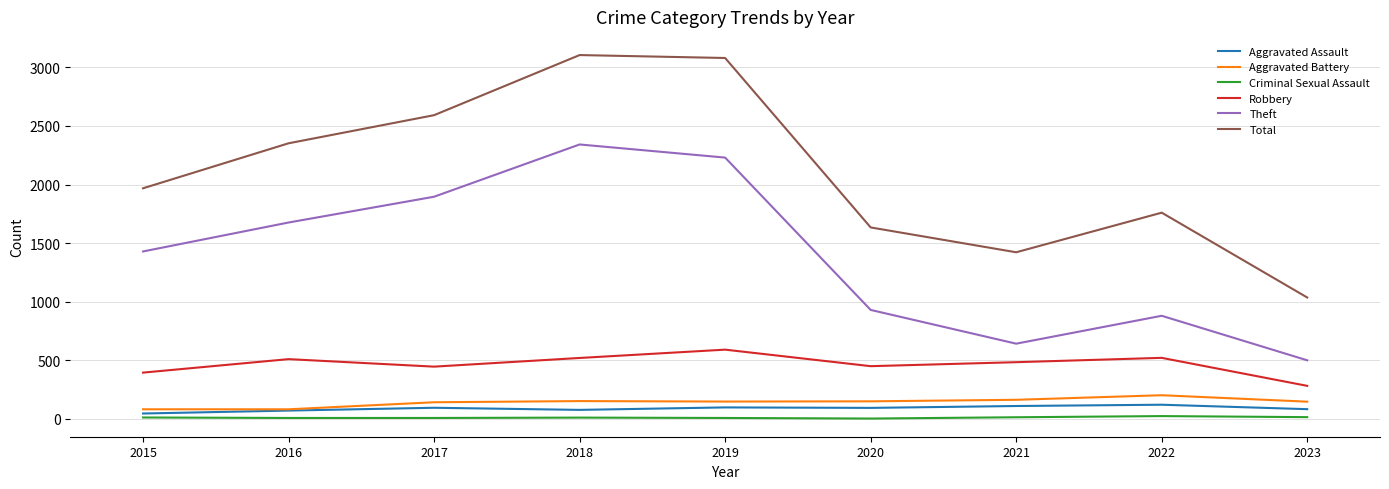

The Robbery series shows 450 at 2020. True or false?

True